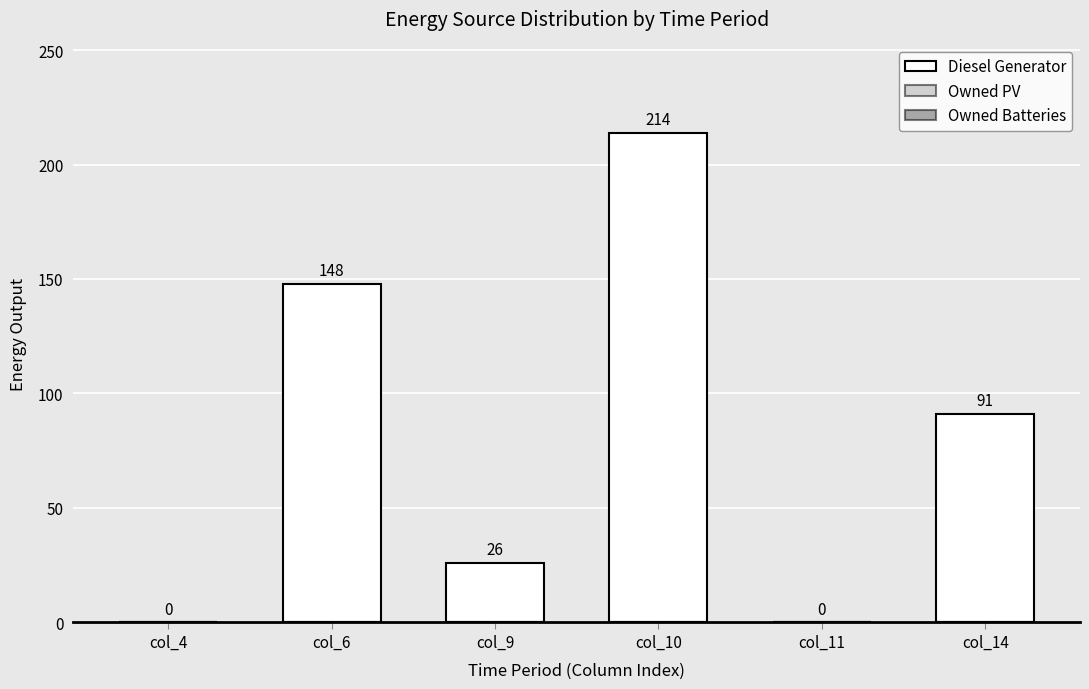

Is it true that the value at col_11 is 68?

False